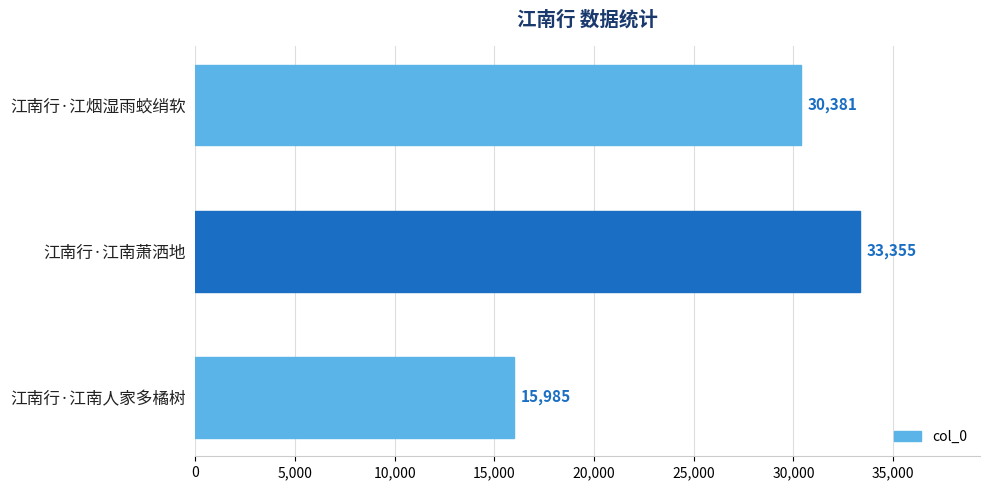

What is the difference between the second highest and minimum values?

14396